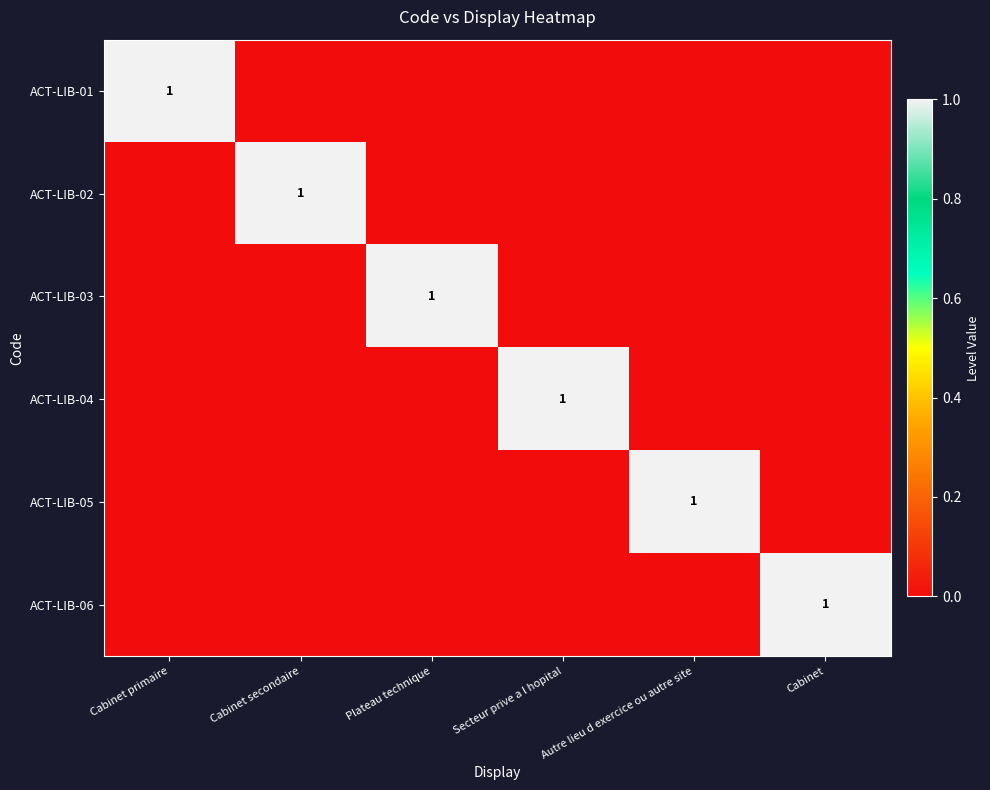

True or false: ACT-LIB-02 has a value of 0 at Autre lieu d exercice ou autre site.

True